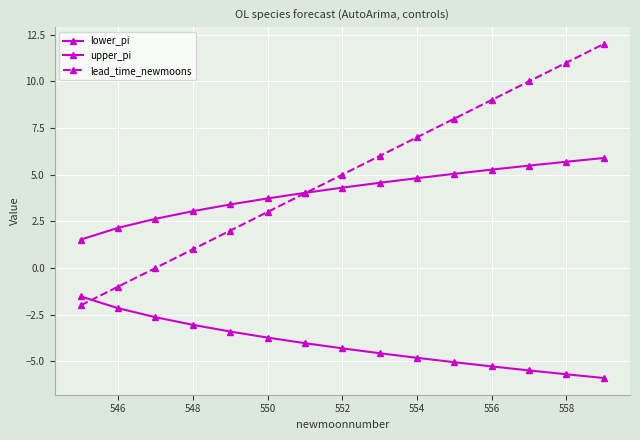

How many series are shown in this chart?

3